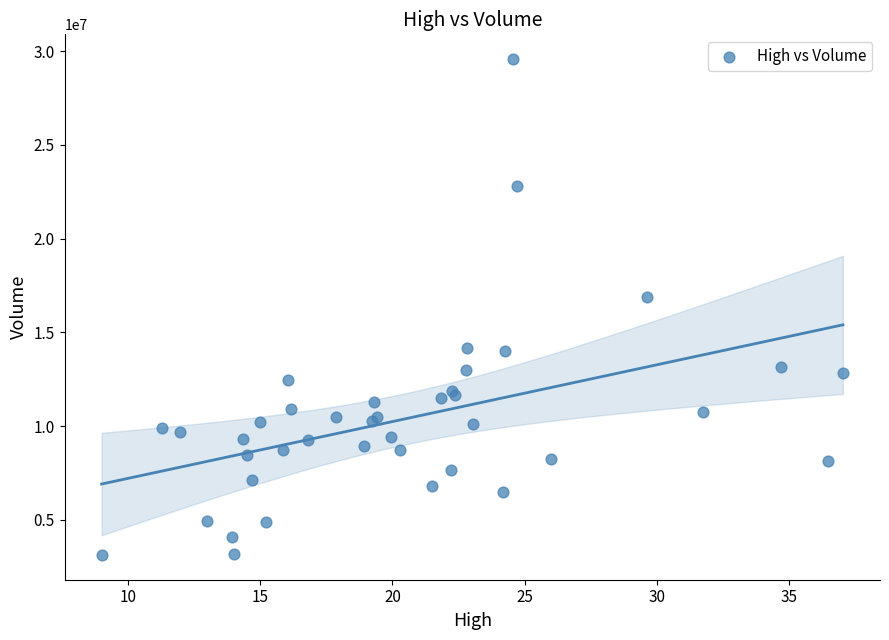

What Y value in the scatter plot is closest to 16351850?

16863100